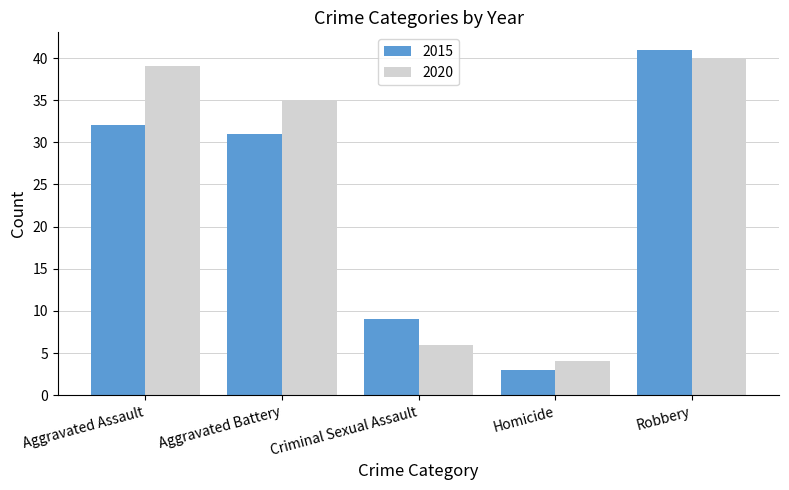

Which label corresponds to the smallest value in the chart?

Homicide